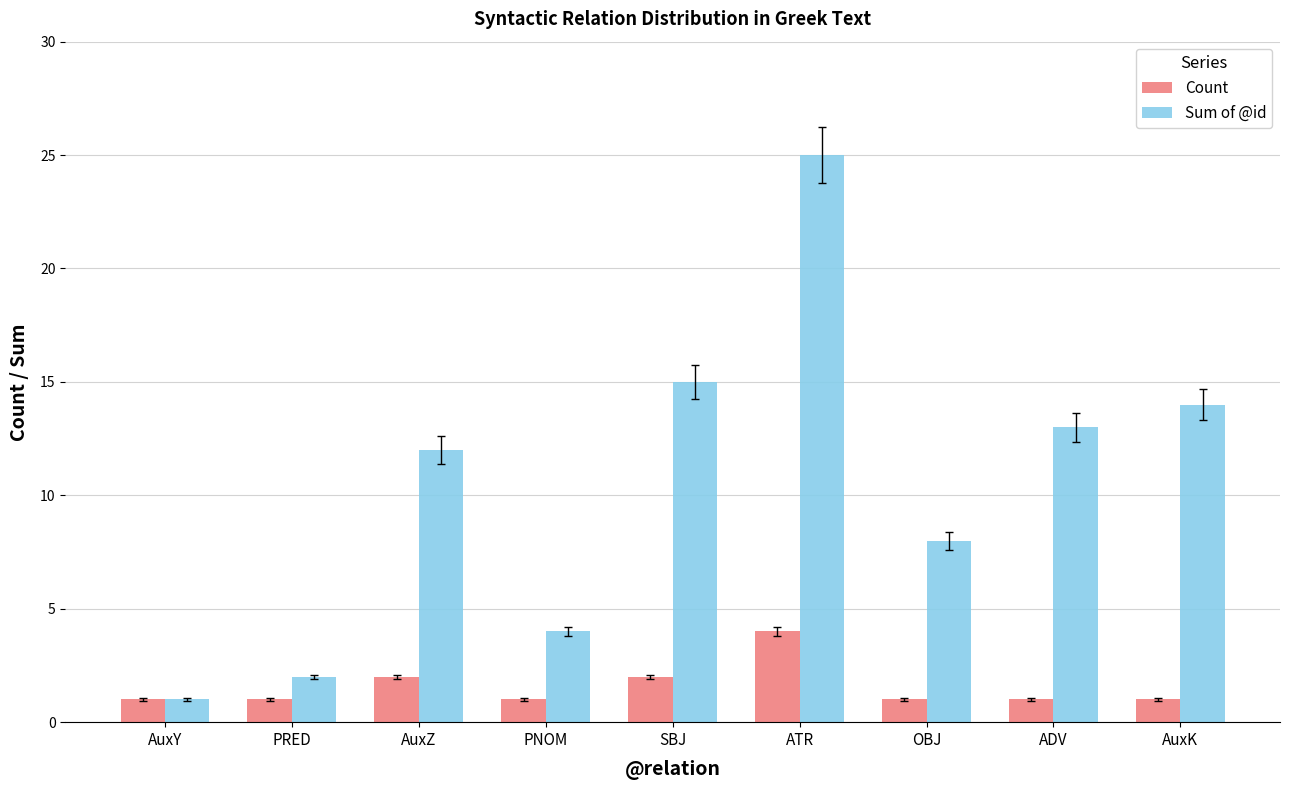

Rank the series by their maximum value, from lowest to highest.

Count, Sum of @id